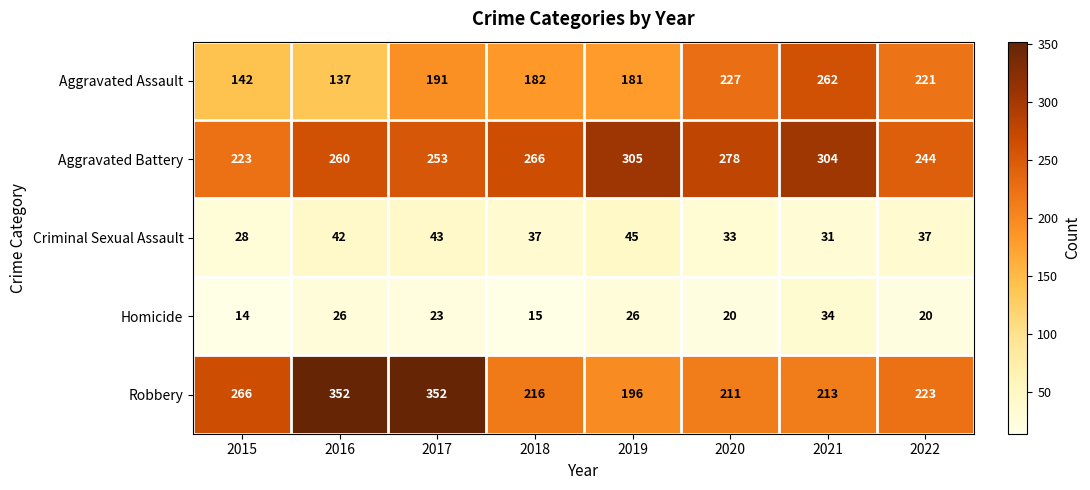

What is the difference between the highest and lowest values at 2020?

258